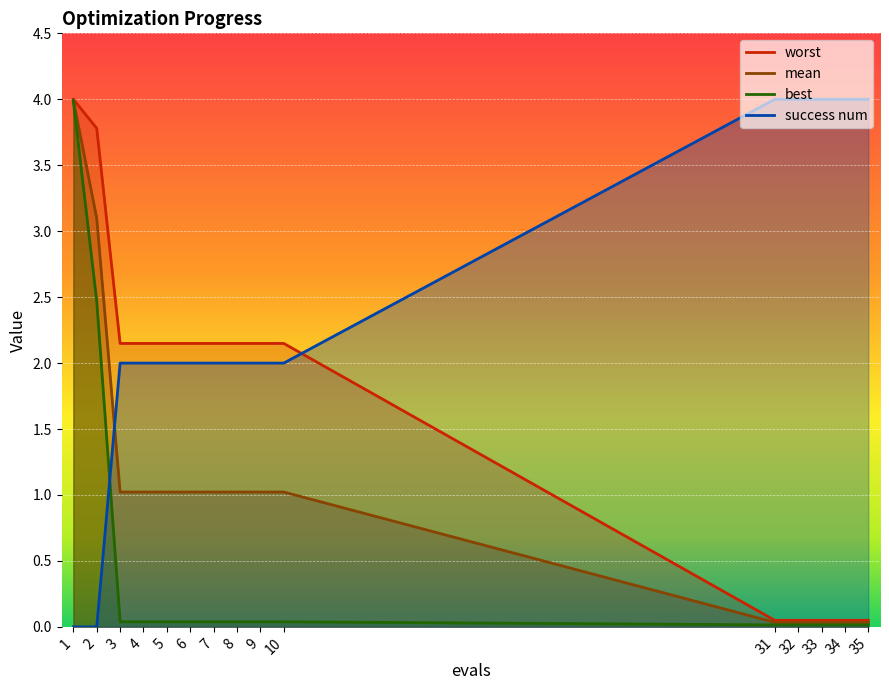

True or false: worst and mean cross at least once.

False